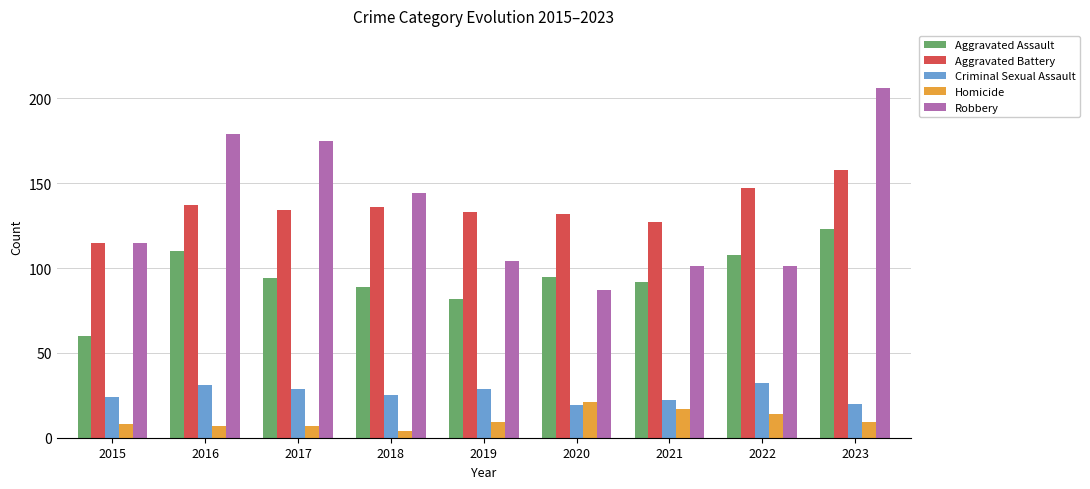

Are the bars grouped side by side (vs. stacked)?

Yes